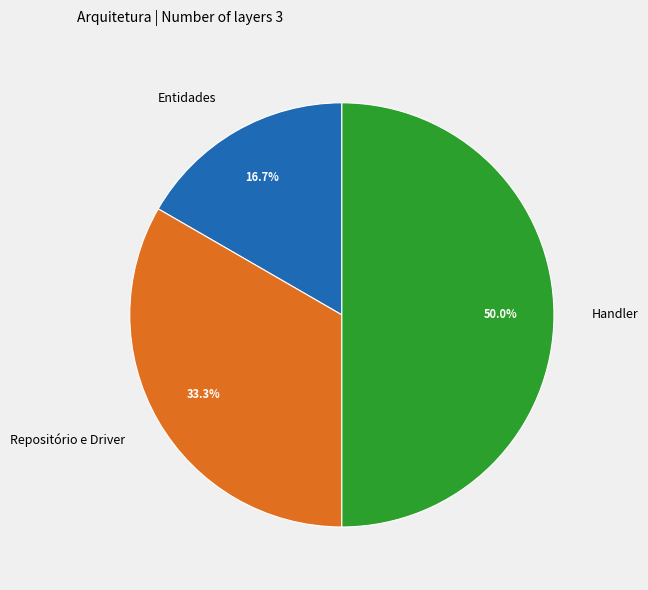

What is the ratio of the value at Handler to the value at Repositório e Driver?

1.5